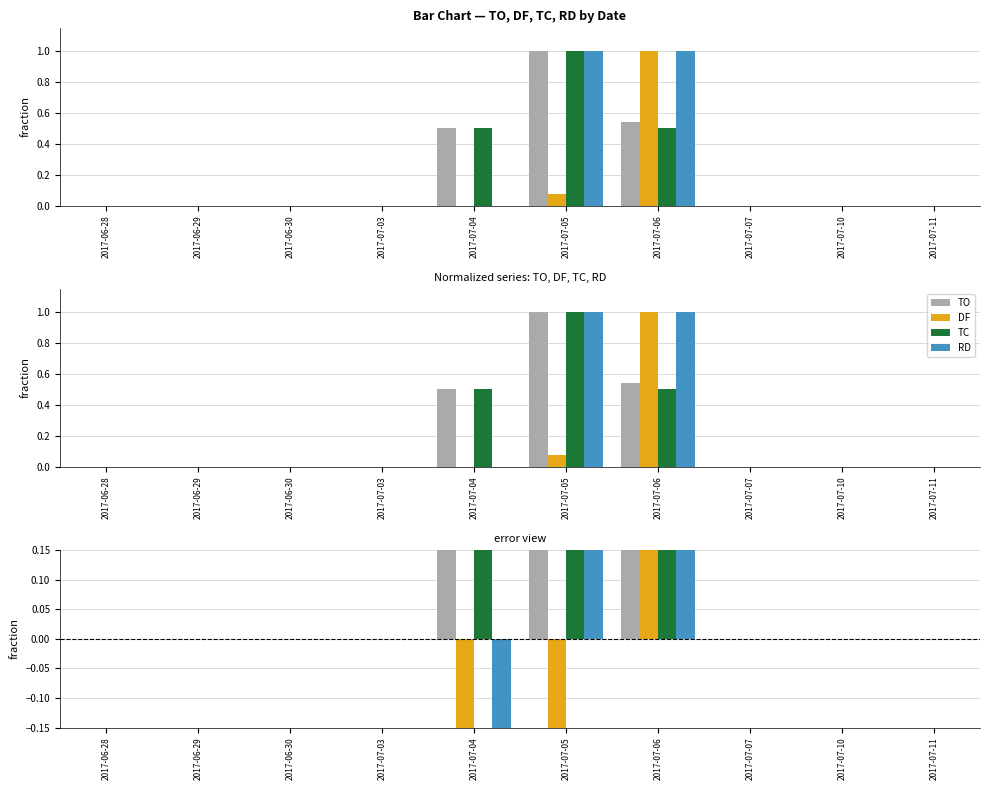

Is the value of TO at 2017-07-10 greater than the value of TC at 2017-07-11?

No